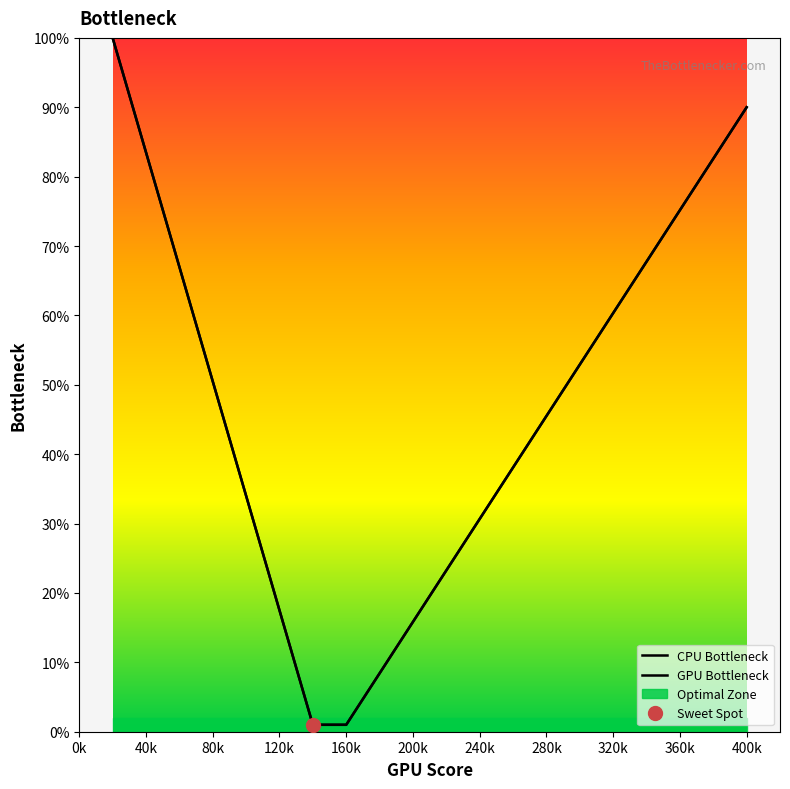

Which series has the widest spread of values?

CPU Bottleneck